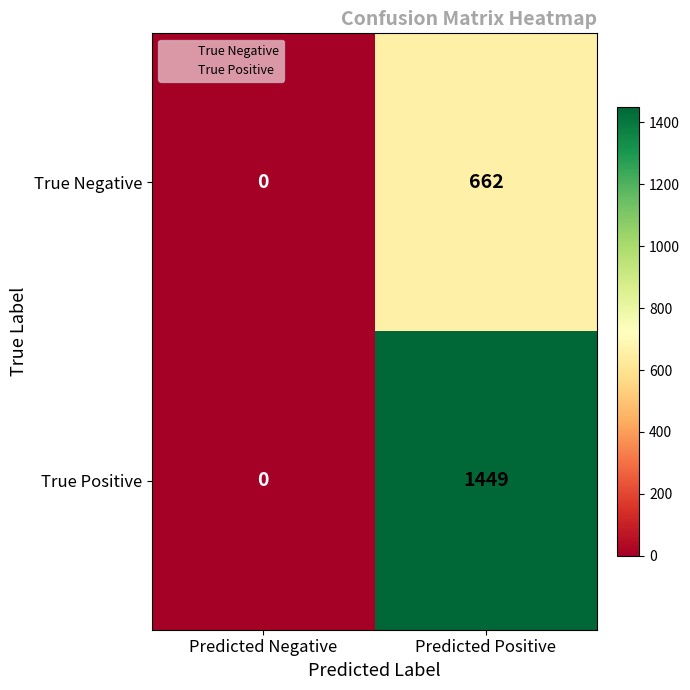

True or false: True Positive has a value of 800 at Predicted Negative.

False